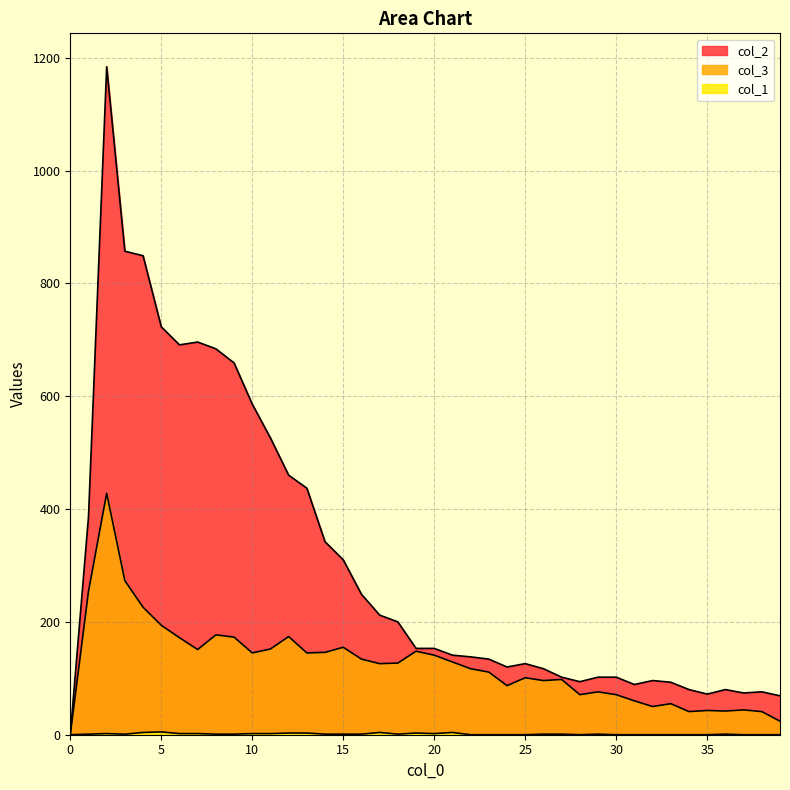

What is the sum of all col_2 values?

12262